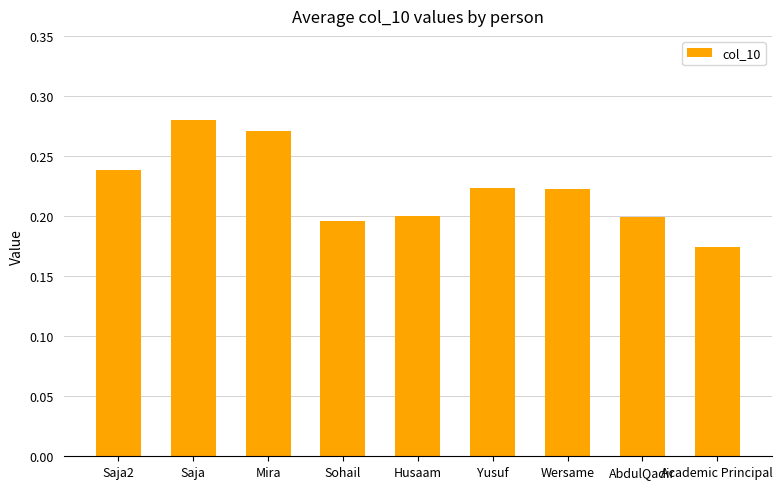

What is the label of the 3rd bar from the left?

Mira